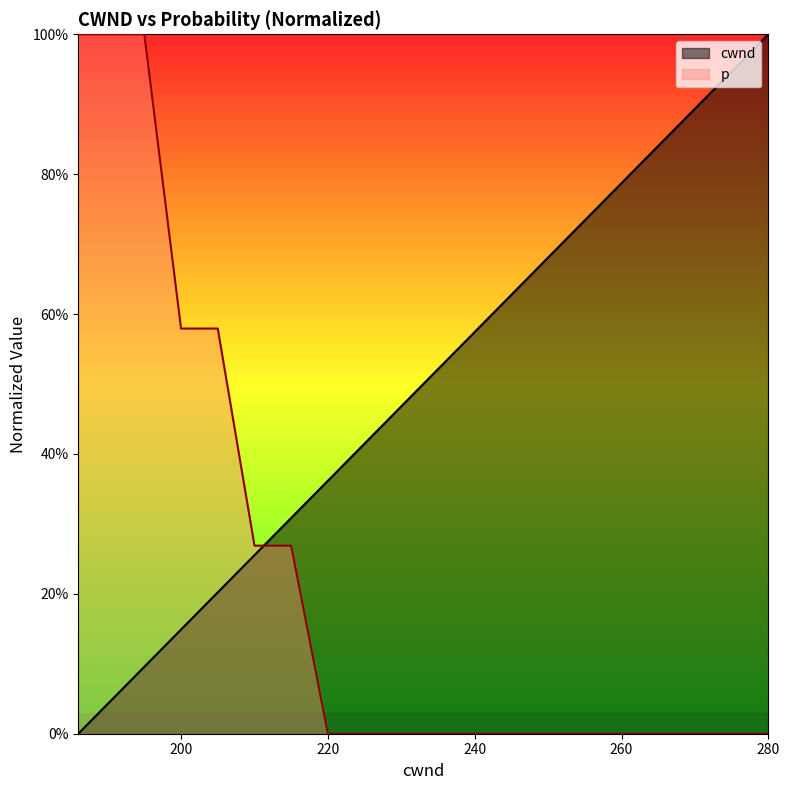

True or false: cwnd has more than 2 points higher than both neighbors.

False